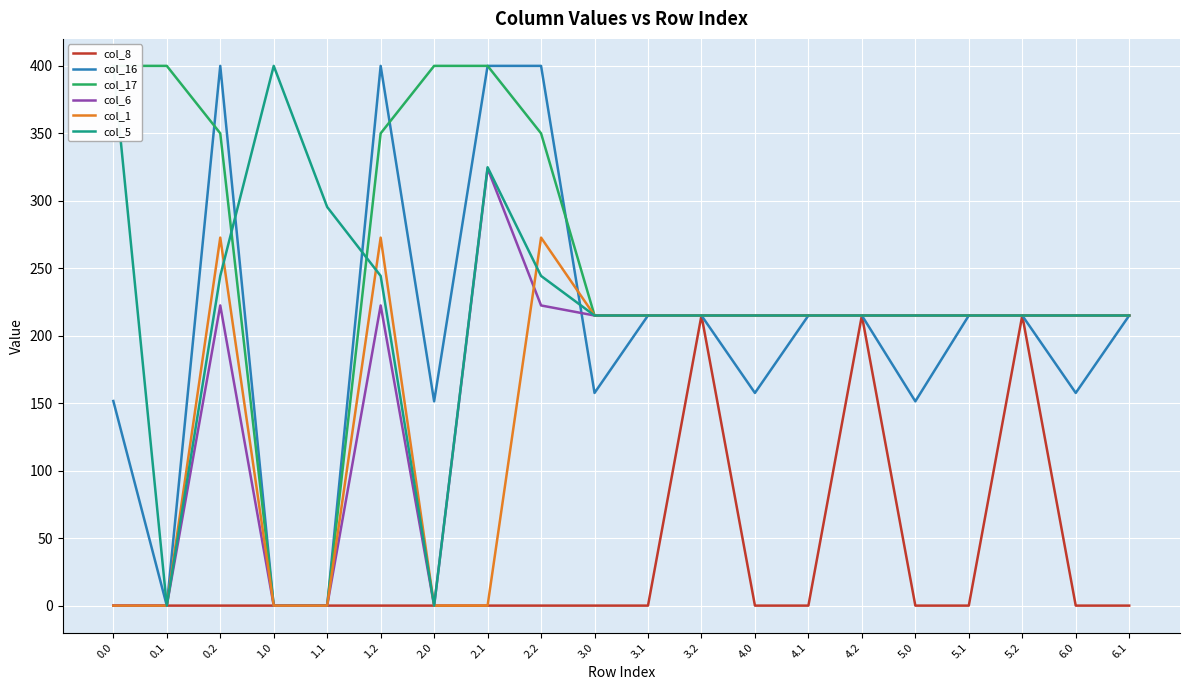

What is the maximum value for col_6?

324.0